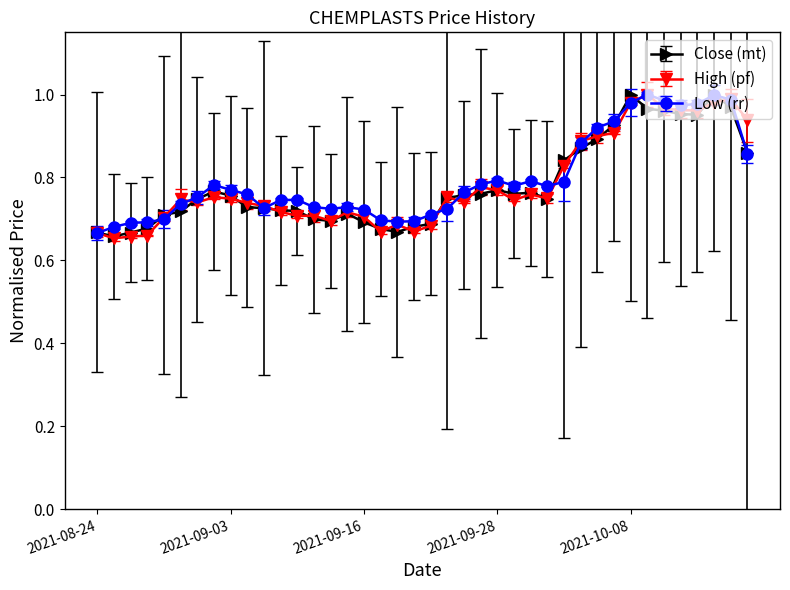

True or false: Close (mt) has more than 2 points higher than both neighbors.

True